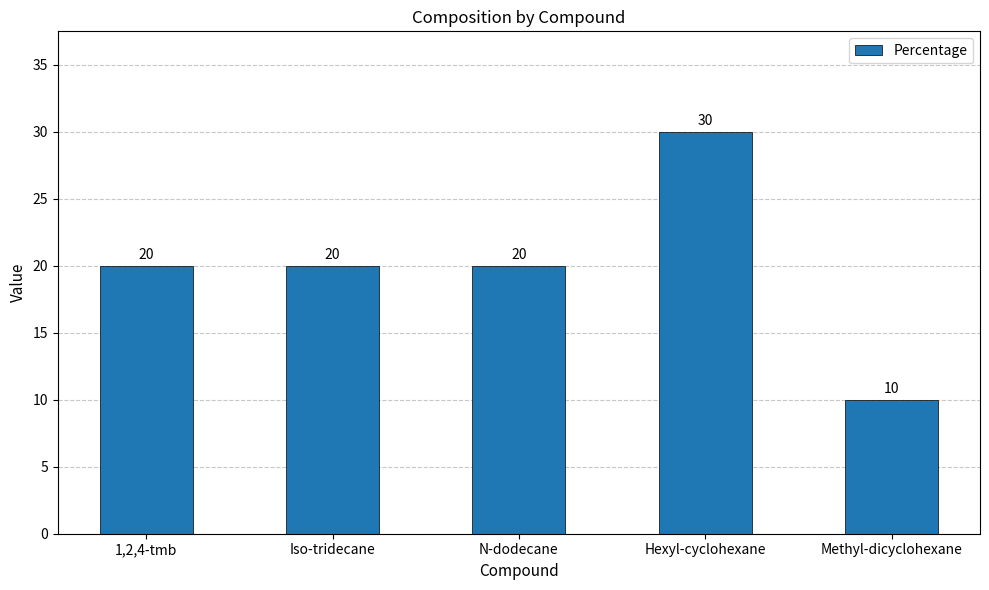

Reading left to right, transcribe all the data shown in this chart.

20	20	20	30	10